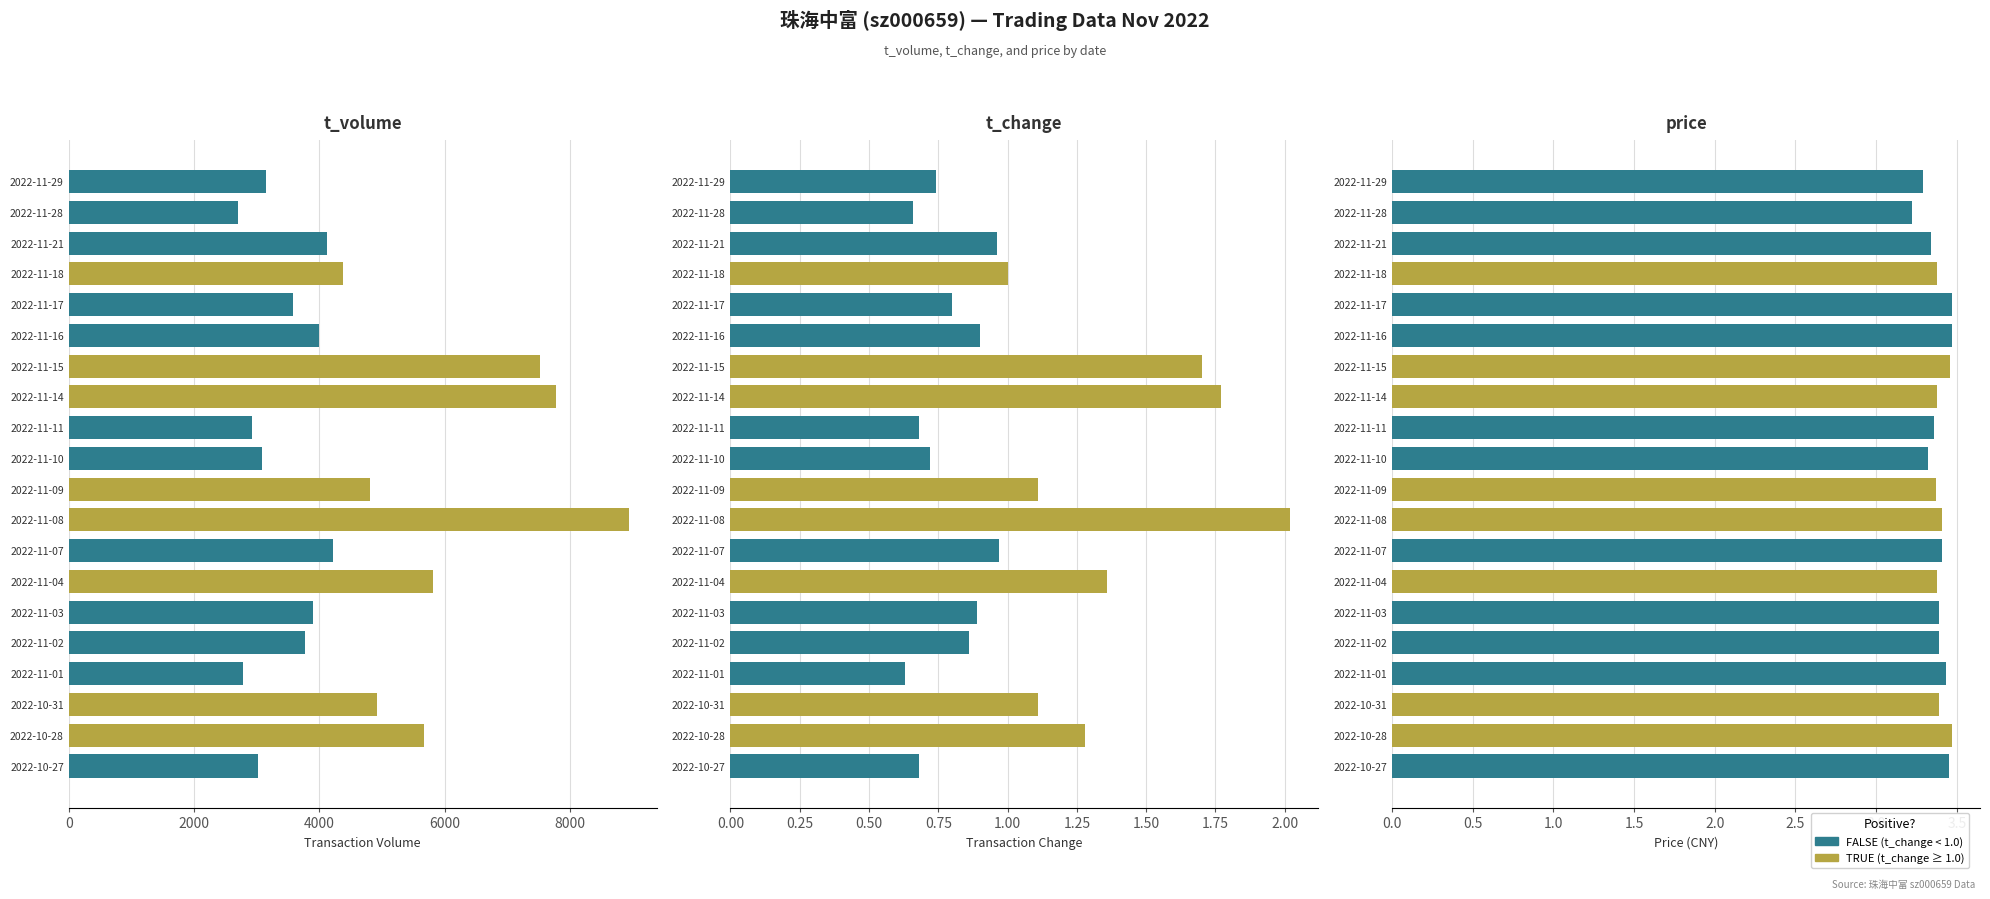

What is the difference between the maximum and minimum values in the t_change series?

1.4